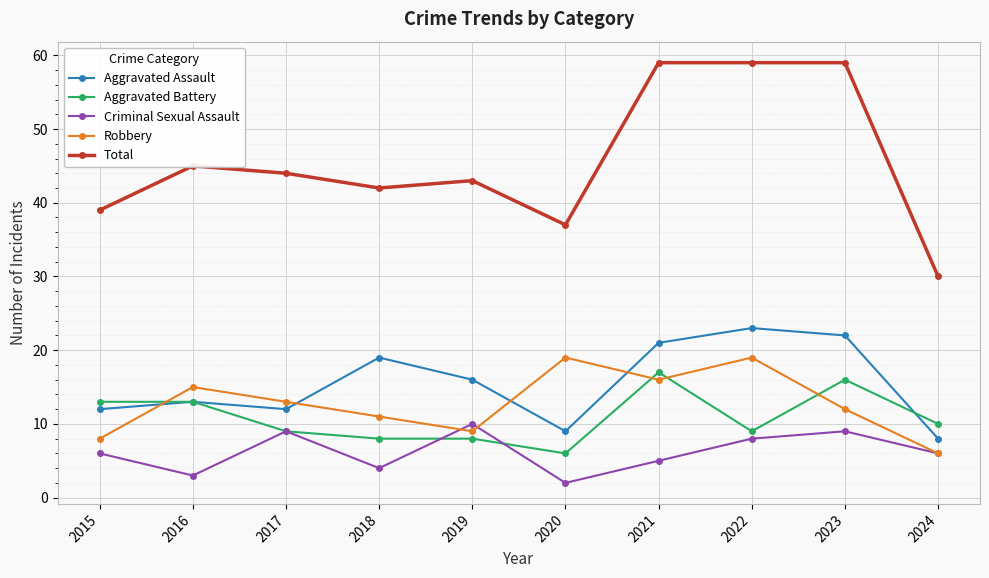

What is the minimum value shown in the chart?

2